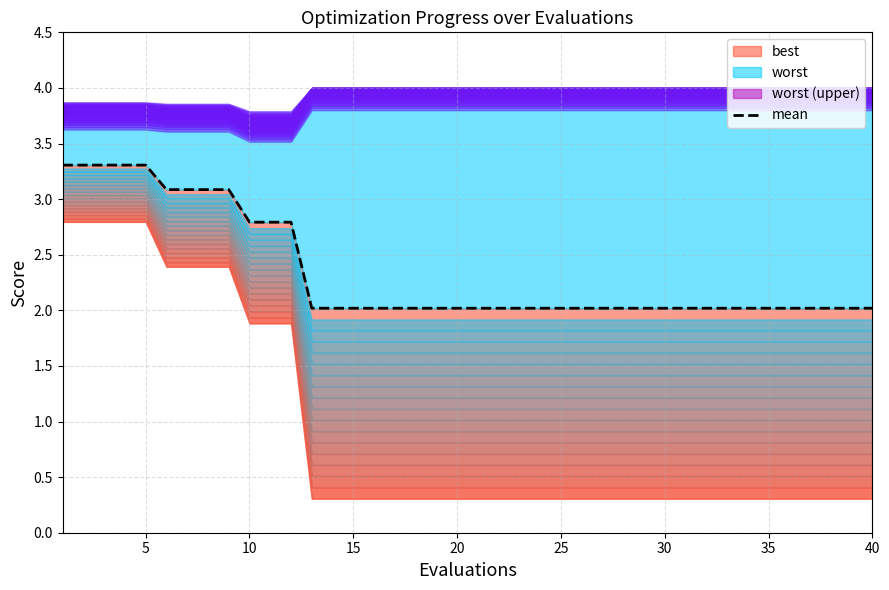

The value at 31 is 2.7. True or false?

False